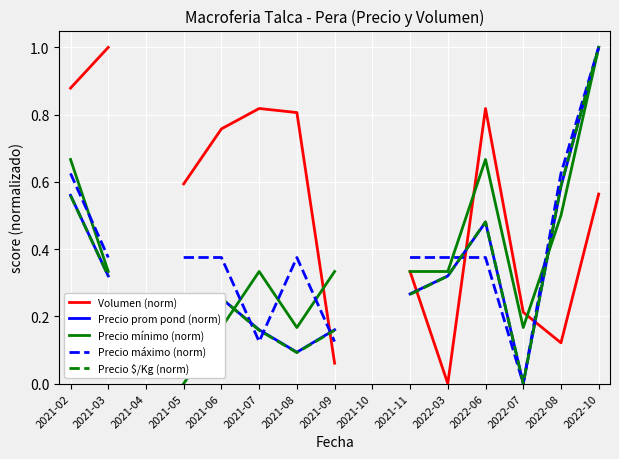

Which category has the highest value across all series?

2022-10